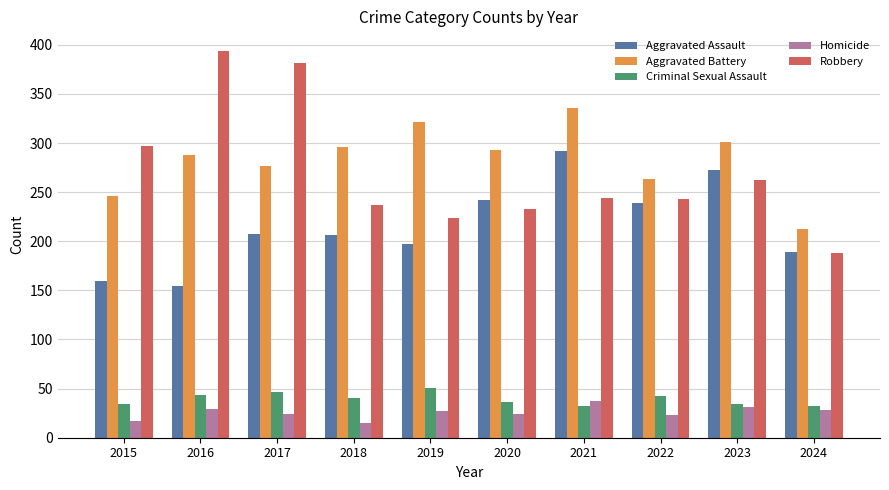

Where does the Criminal Sexual Assault series first go above 40?

2016